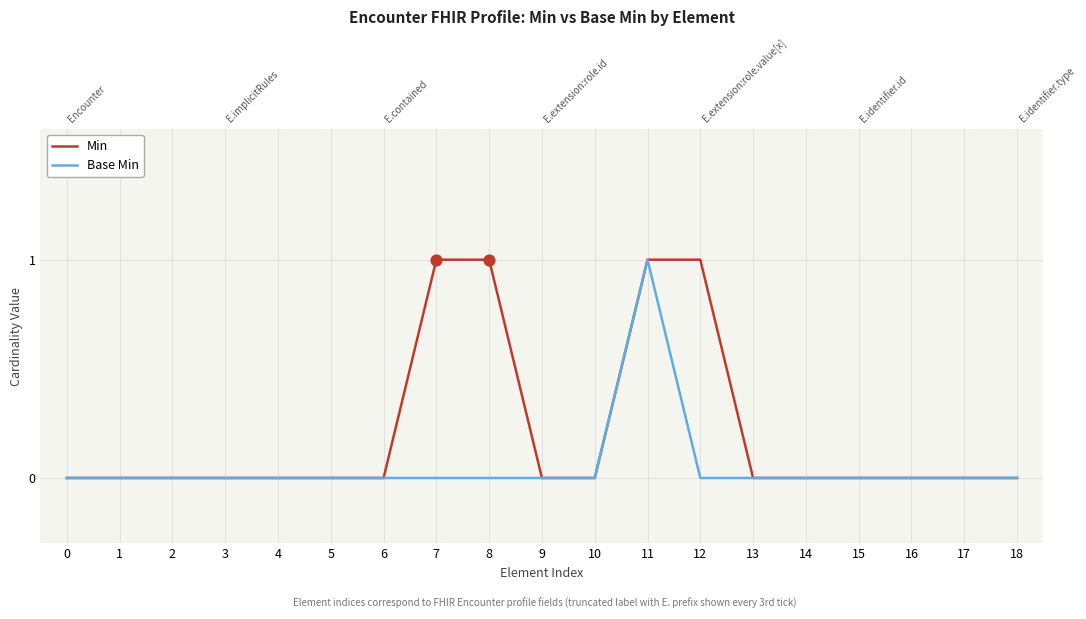

At which category is the sum across all series the highest?

11